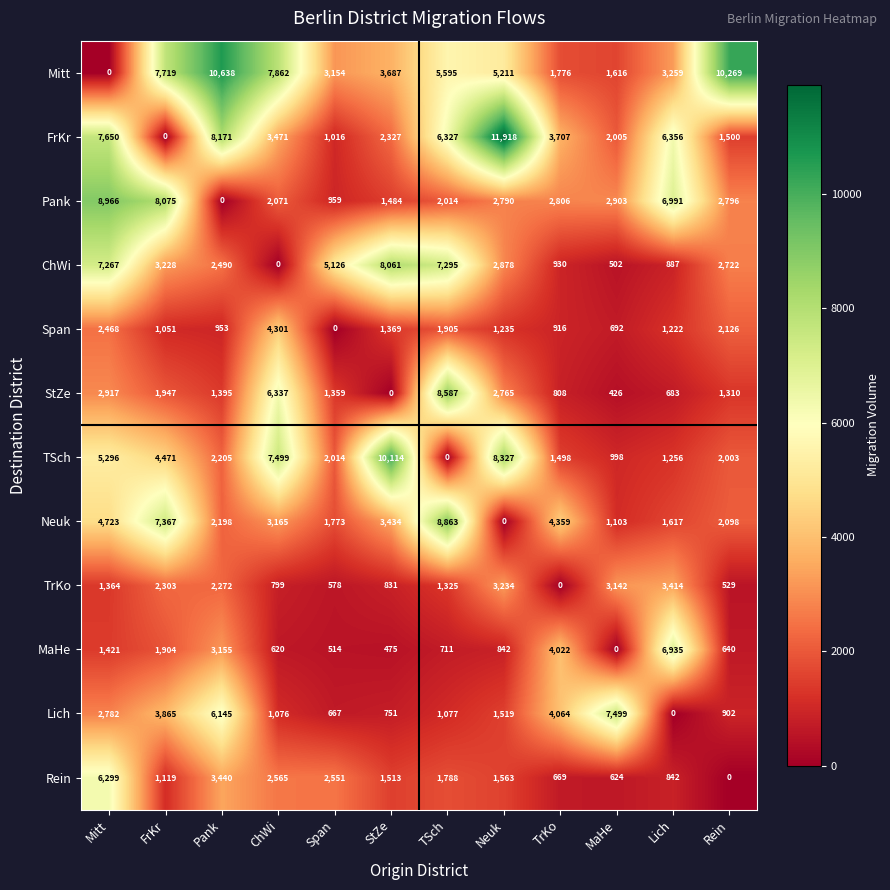

Which series has the largest range (max minus min)?

FrKr